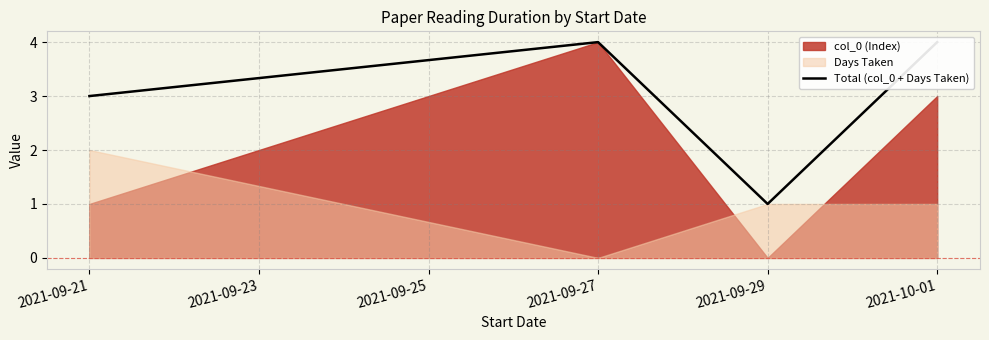

Reading left to right, extract all data points from this chart.

3	4	1	4